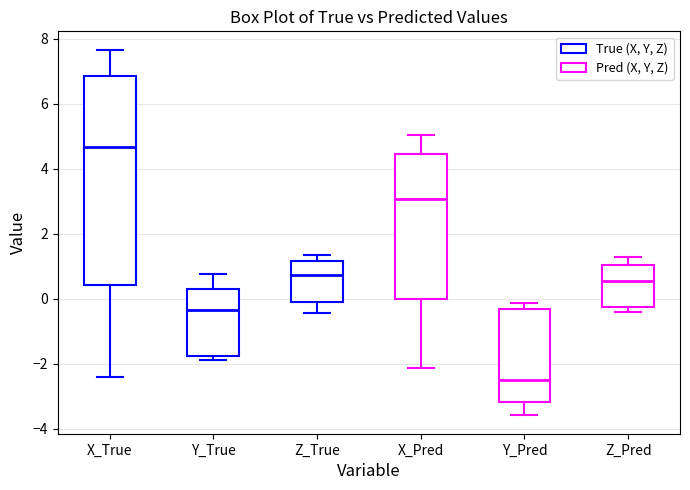

Reading left to right, read every box against the y-axis: the position of its median line, the range the box covers, and the ends of its whiskers. The values are not printed on the chart, so give them approximately, as read against the axis.

X_True: median 4.6, box 0.4 to 6.8, whiskers -2.4 to 7.6
Y_True: median -0.4, box -1.8 to 0.2, whiskers -1.8 (just below the box's lower edge) to 0.8
Z_True: median 0.8, box 0.0 to 1.2, whiskers -0.4 to 1.4
X_Pred: median 3.0, box 0.0 to 4.4, whiskers -2.2 to 5.0
Y_Pred: median -2.4, box -3.2 to -0.4, whiskers -3.6 to -0.2
Z_Pred: median 0.6, box -0.2 to 1.0, whiskers -0.4 to 1.2